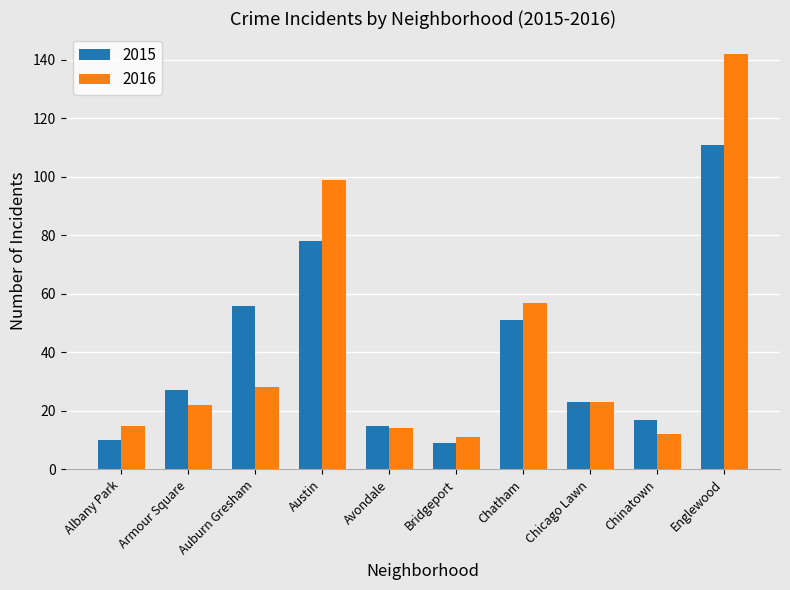

Where is 2016 nearest to the value 76?

Chatham